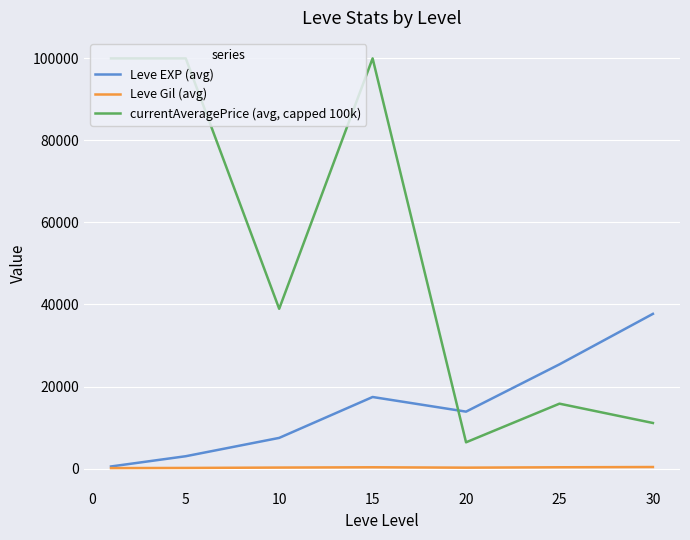

List the series in order of their overall mean, highest first.

currentAveragePrice (avg, capped 100k), Leve EXP (avg), Leve Gil (avg)